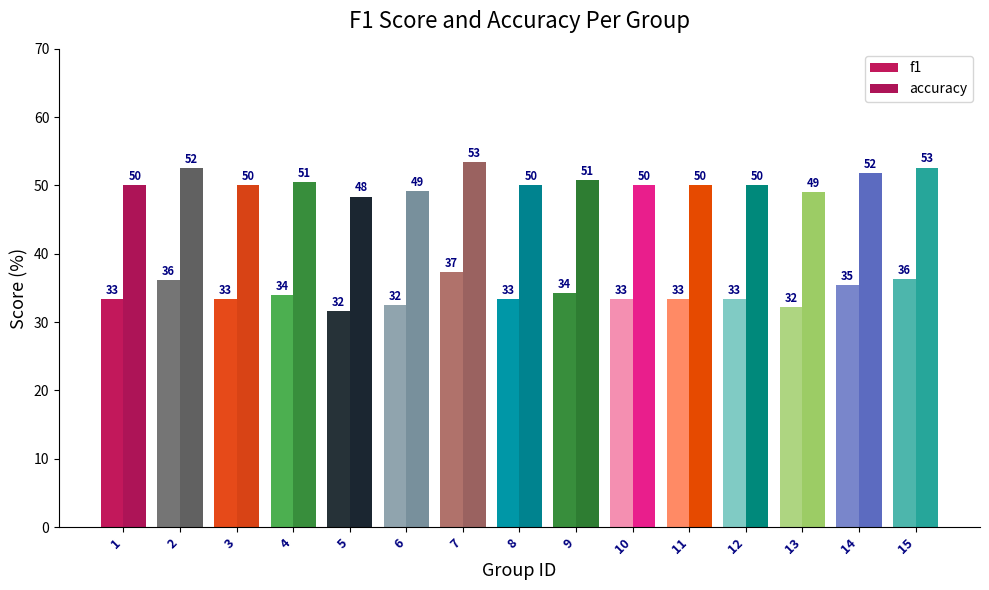

Is it true that f1 equals 33.3 at 8?

True